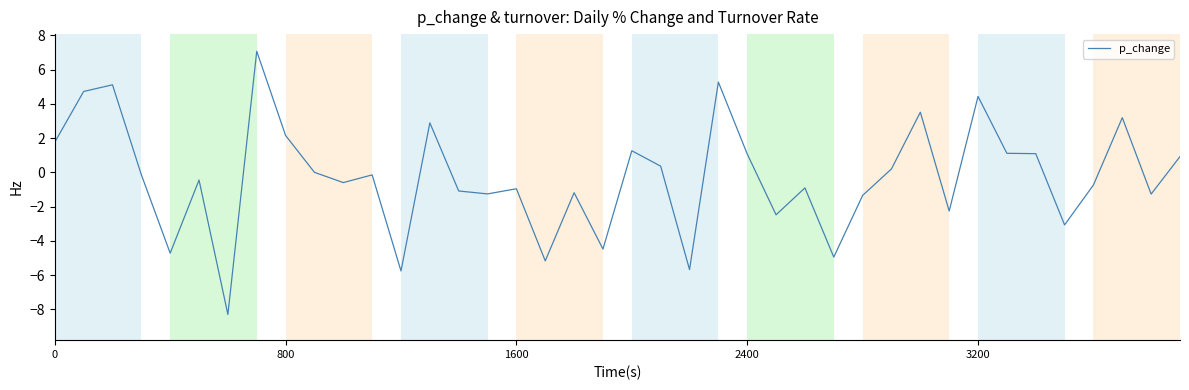

What is the smallest value displayed?

-8.3